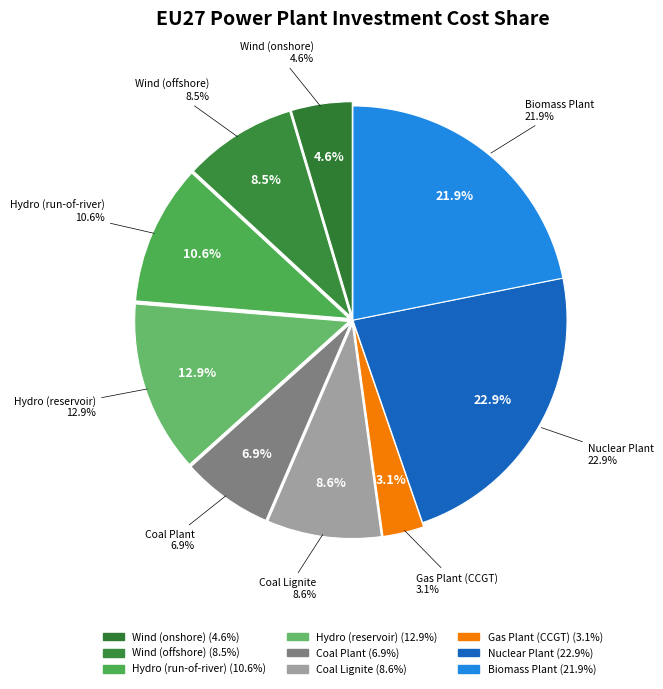

How many segments does this pie chart have?

9